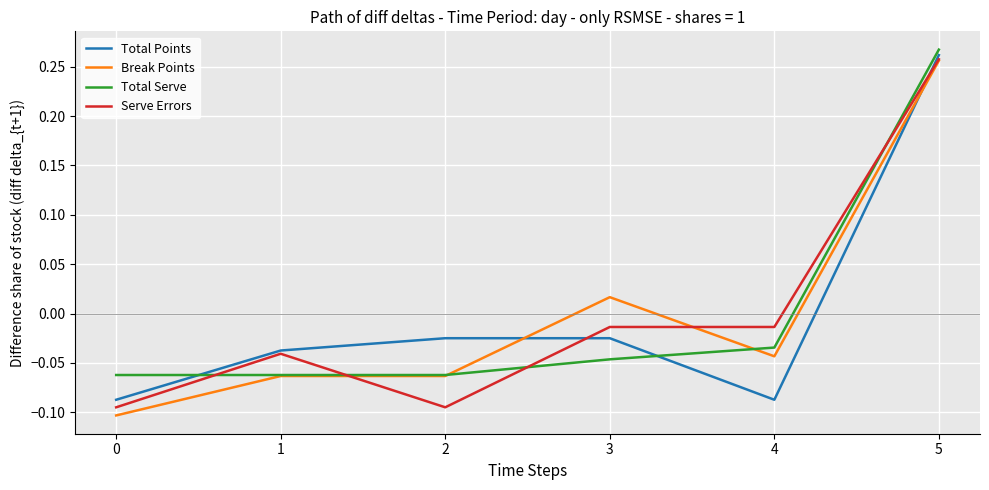

Which category has the highest value in the Break Points series?

5